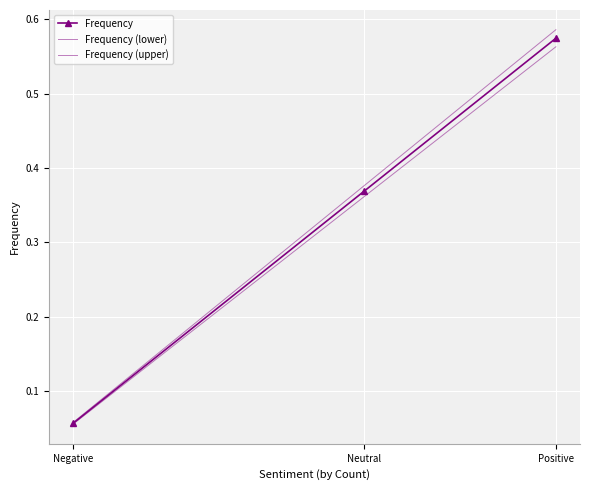

What is the label of the 2nd point from the right?

Neutral